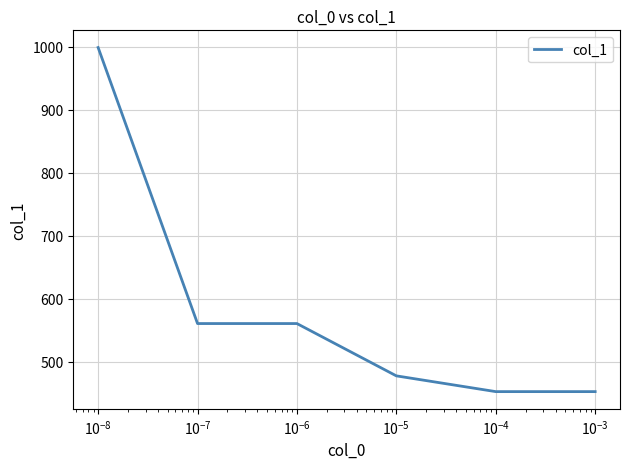

What is the difference between the maximum and second lowest values?

546